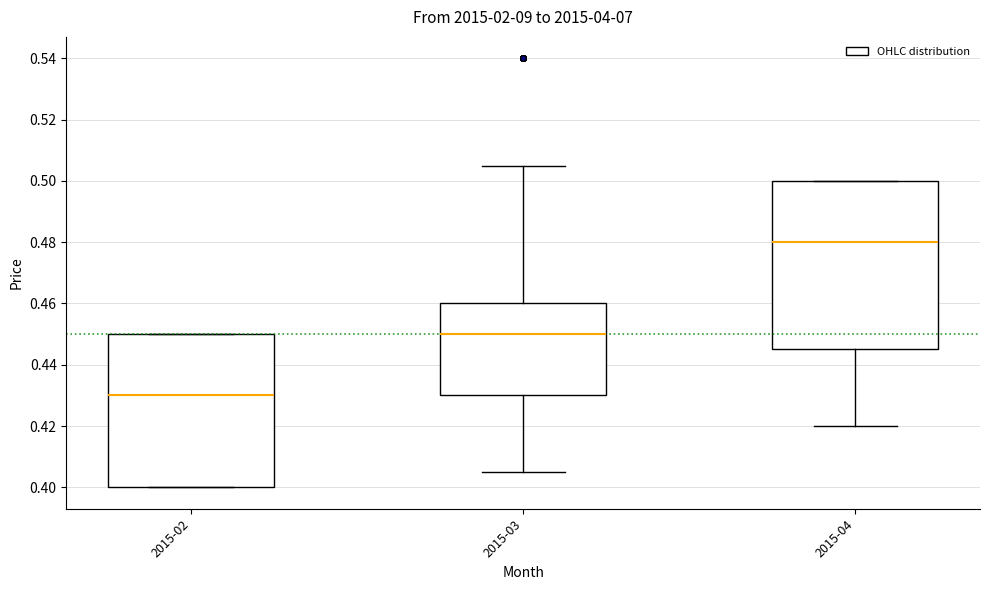

Where is the upper edge of the box for 2015-04 on the y-axis? The values are not printed on the chart, so give them approximately, as read against the axis.

0.500